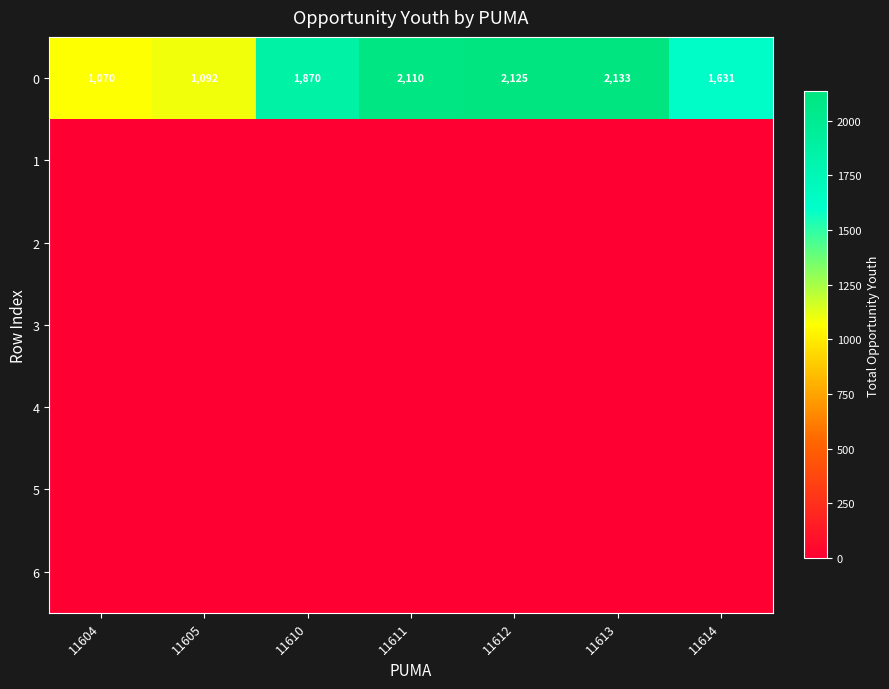

Which category has the lowest value in the 0 series?

11604